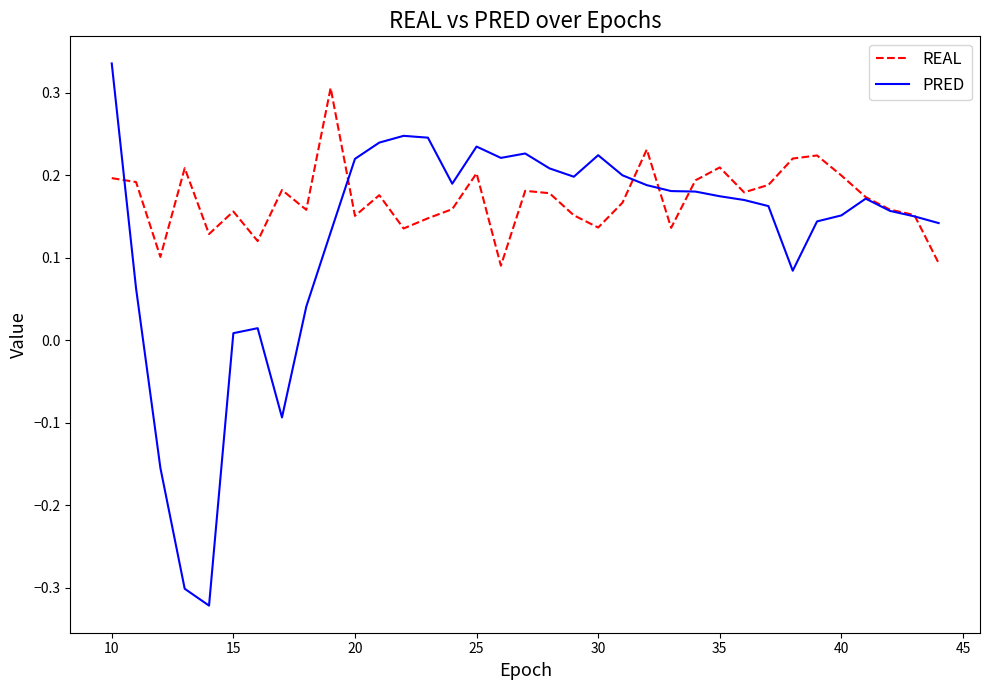

Which series has the widest spread of values?

PRED